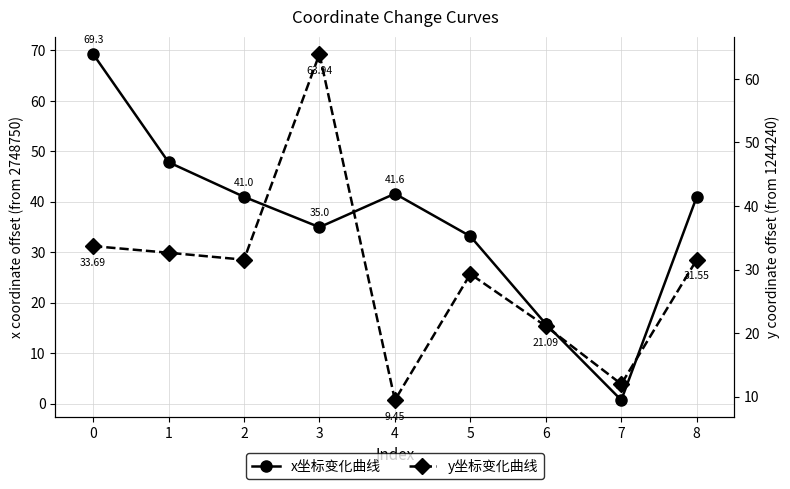

What is the greatest value displayed?

69.3